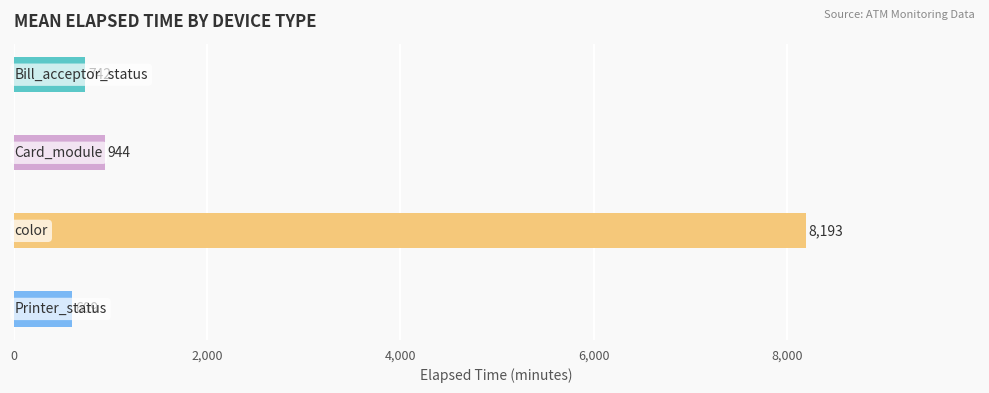

What is the maximum value shown in the chart?

8193